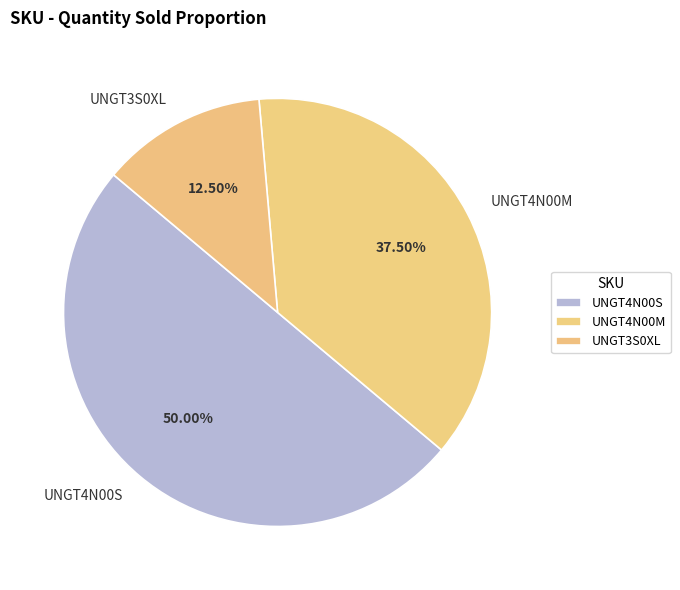

Does UNGT3S0XL represent more than half of the total?

No